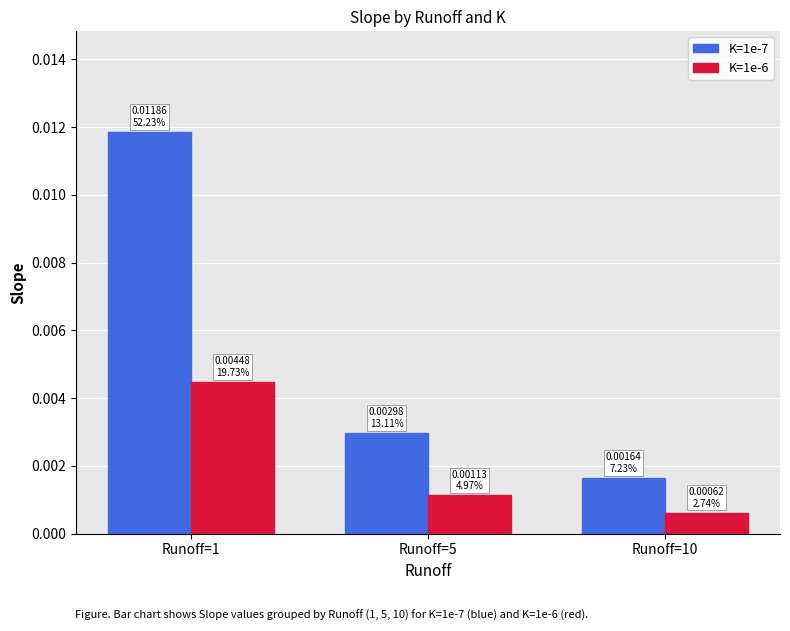

Rank the categories by K=1e-7 value from highest to lowest.

Runoff=1, Runoff=5, Runoff=10